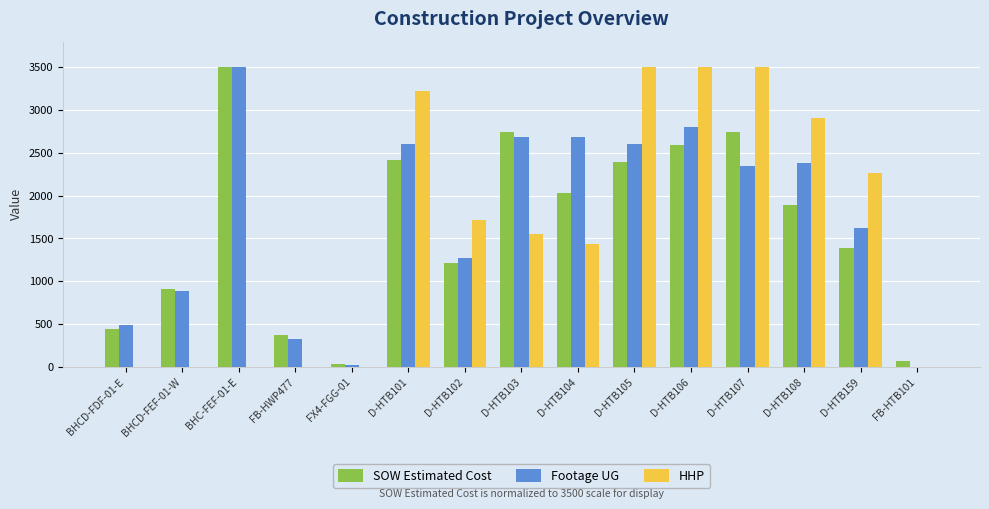

Which series changed the most between D-HTB107 and D-HTB159?

SOW Estimated Cost